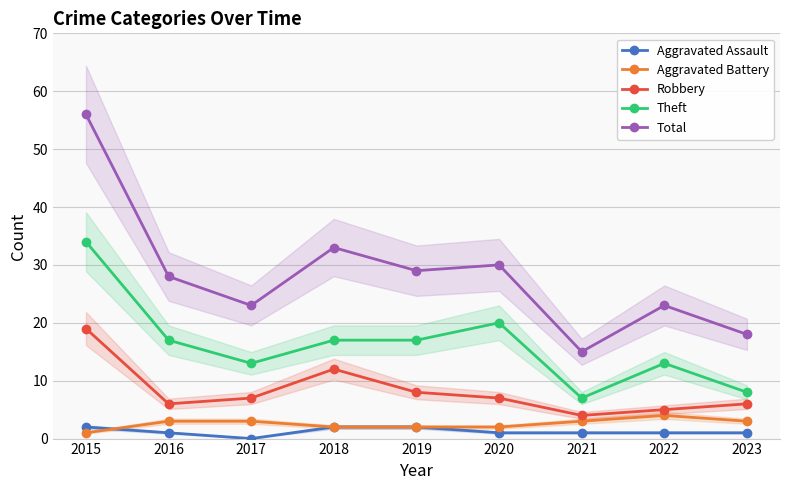

What value does the Total series have at 2017, to the nearest 5?

25